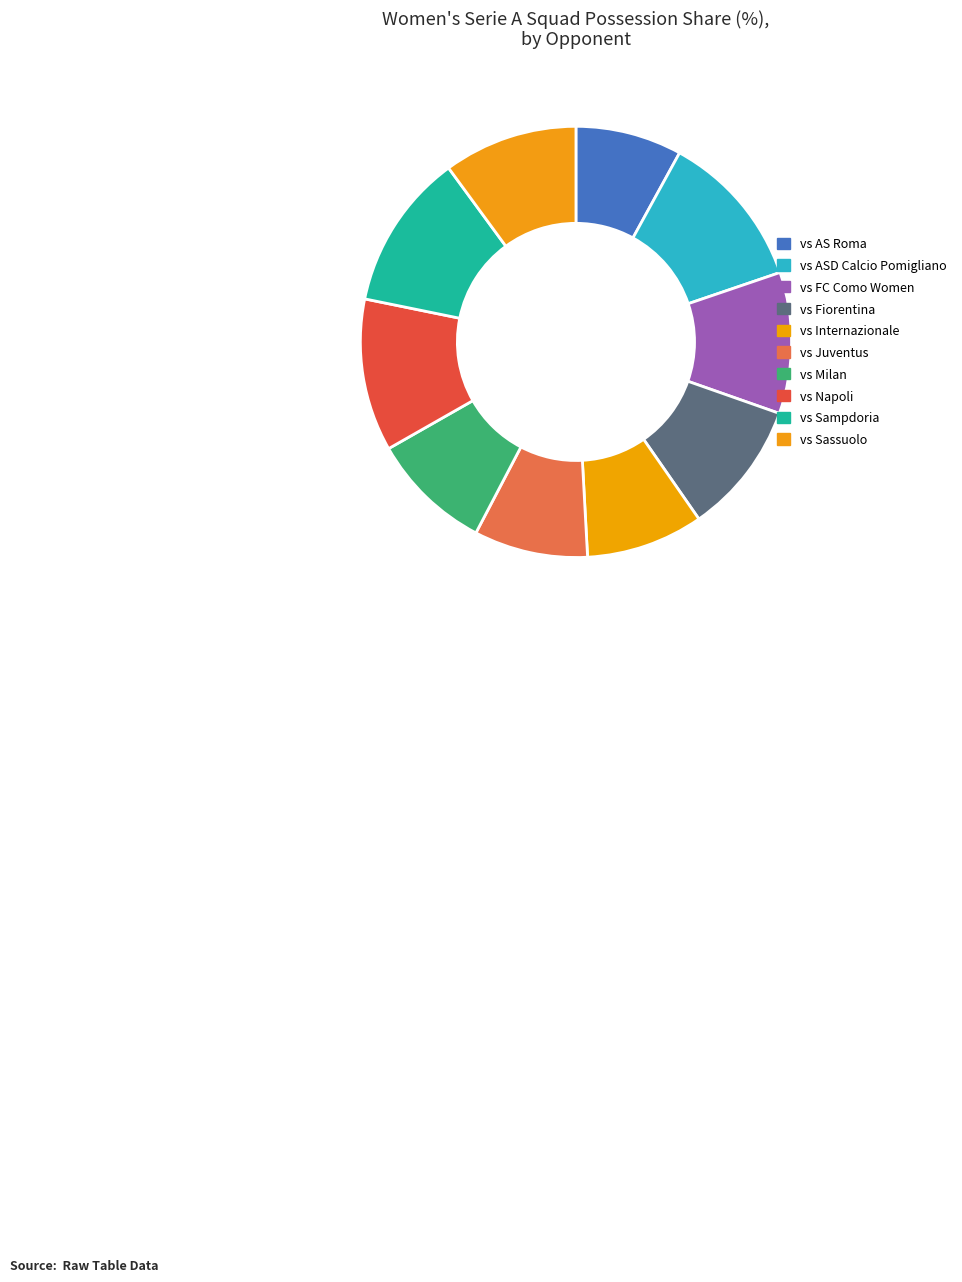

To the nearest percent, what is the average slice percentage?

10%